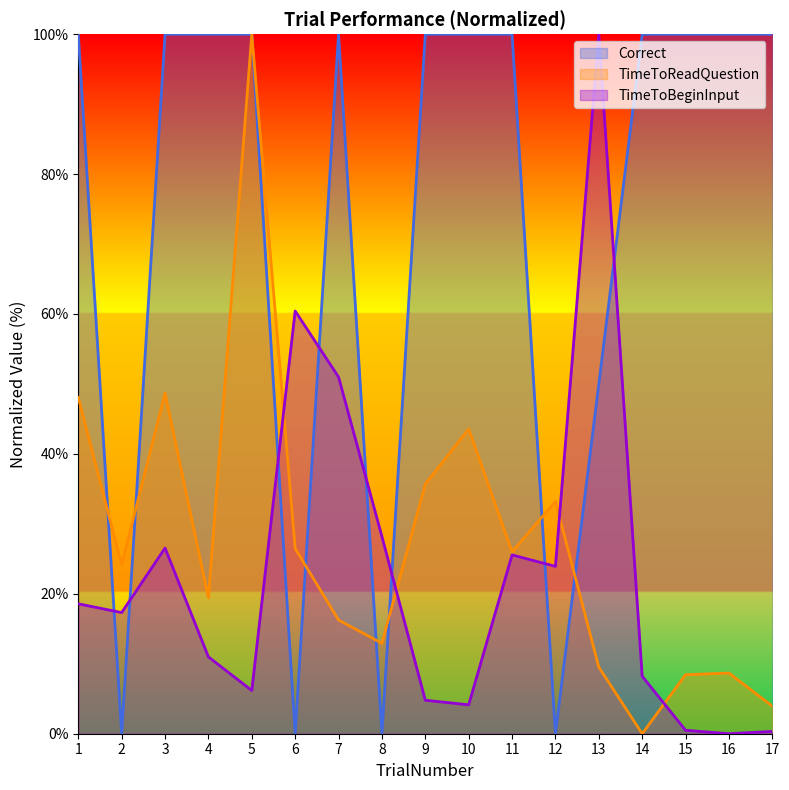

After their last crossing, which series has the higher values: Correct or TimeToReadQuestion?

Correct